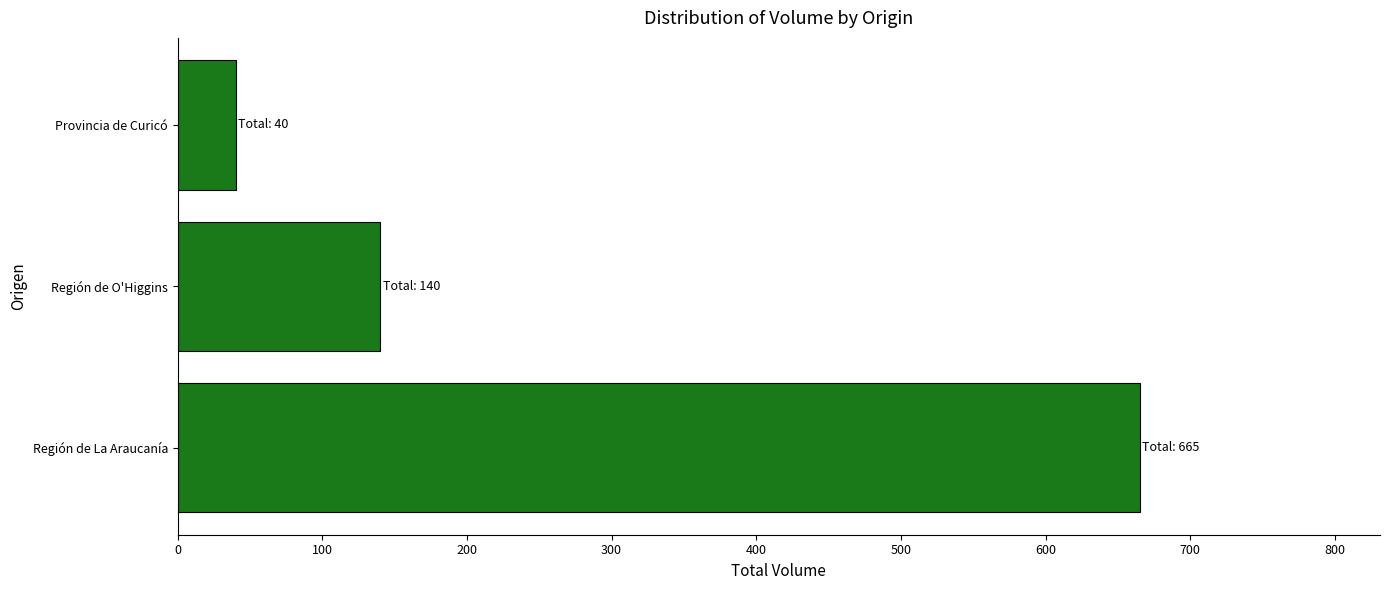

How many series are shown in this chart?

1